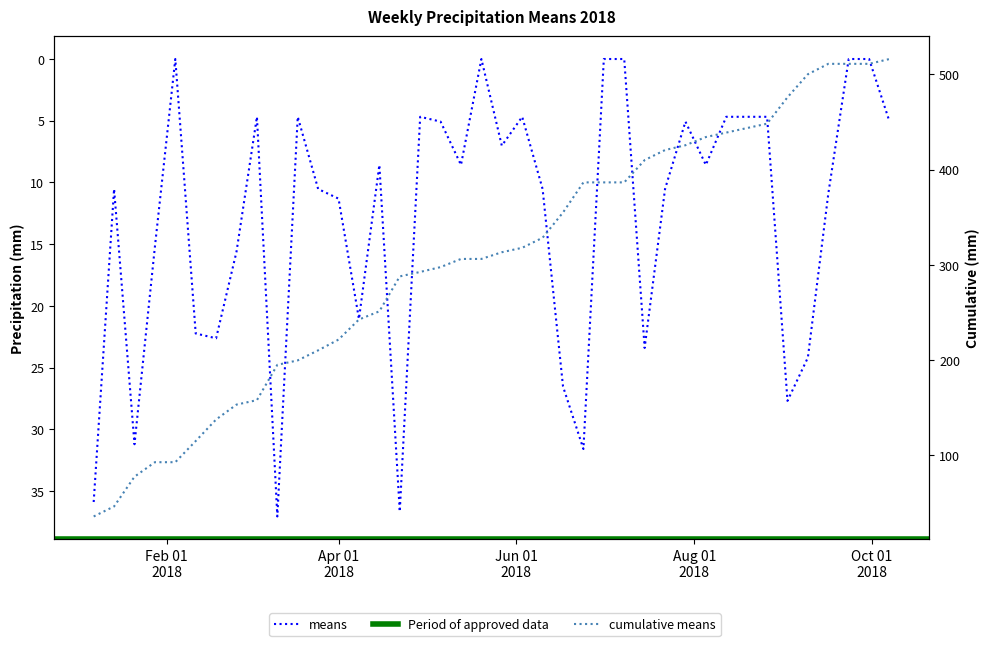

What is the difference between the second highest and second lowest values?

36.7